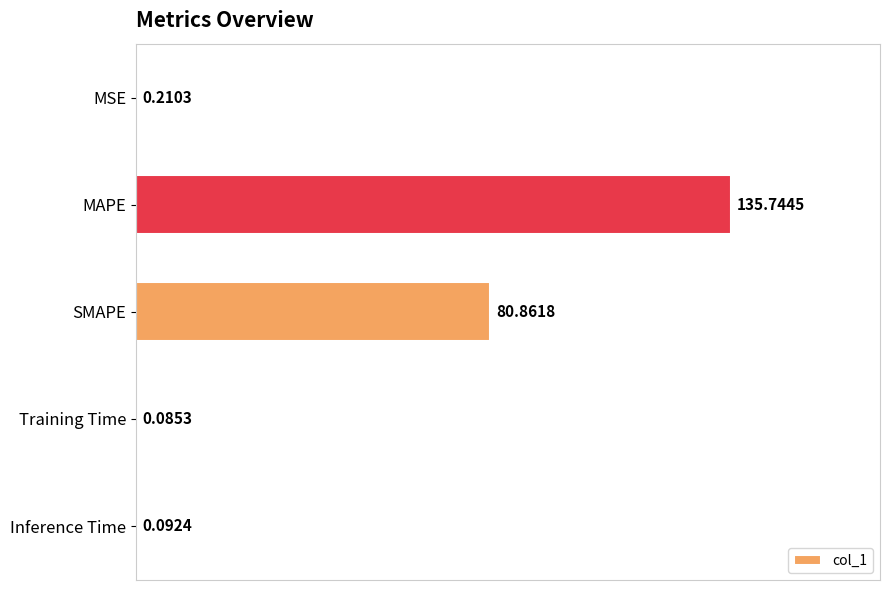

Are the bars horizontal?

Yes